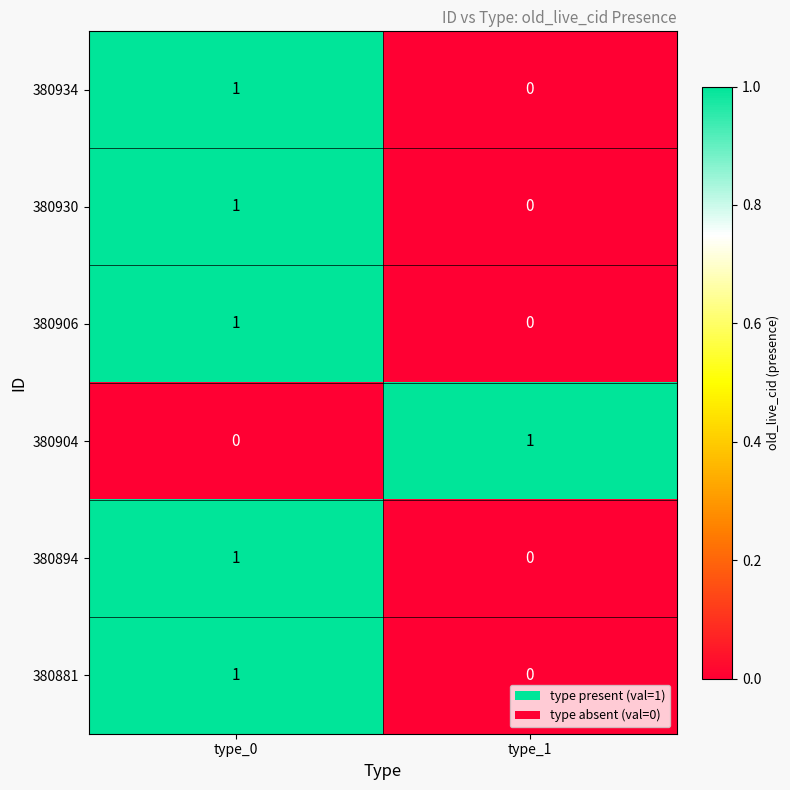

Where is 380904 nearest to the value 0?

type_0